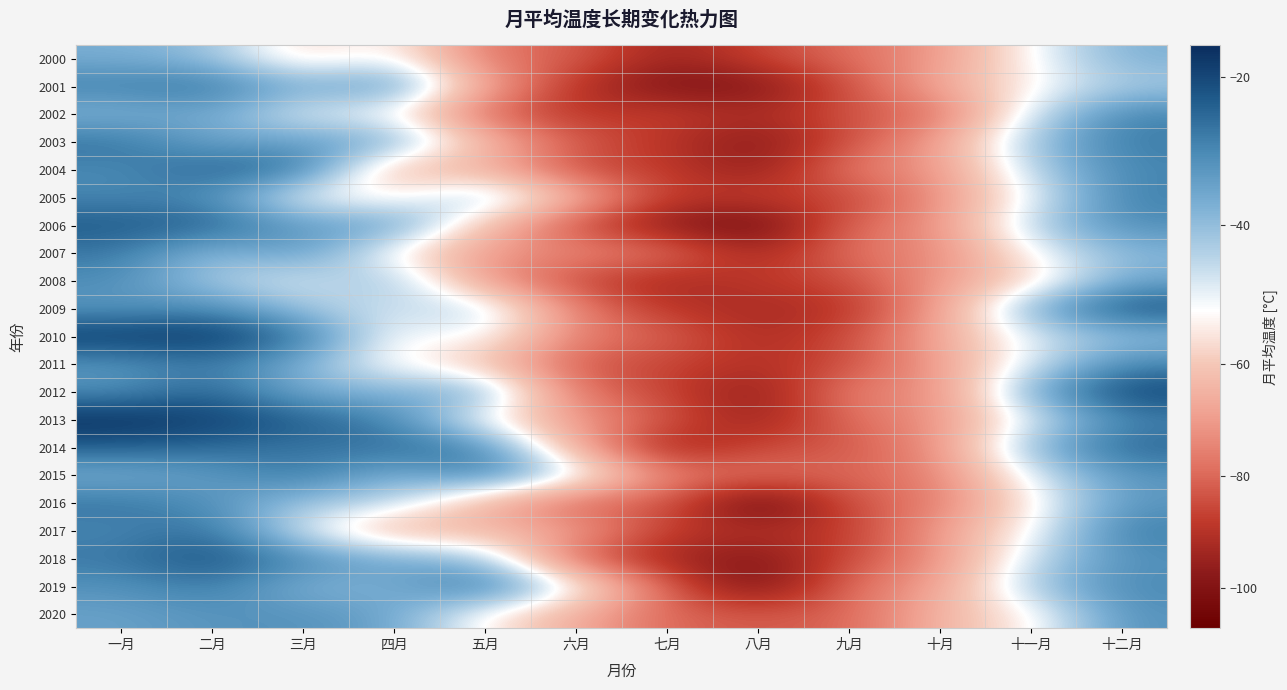

What is the spread (max minus min) of values at 十一月?

22.5